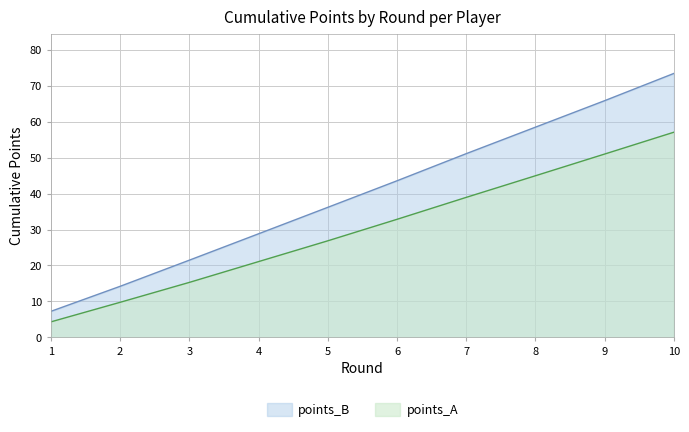

List the labels in order of points_A value, smallest first.

1, 2, 3, 4, 5, 6, 7, 8, 9, 10